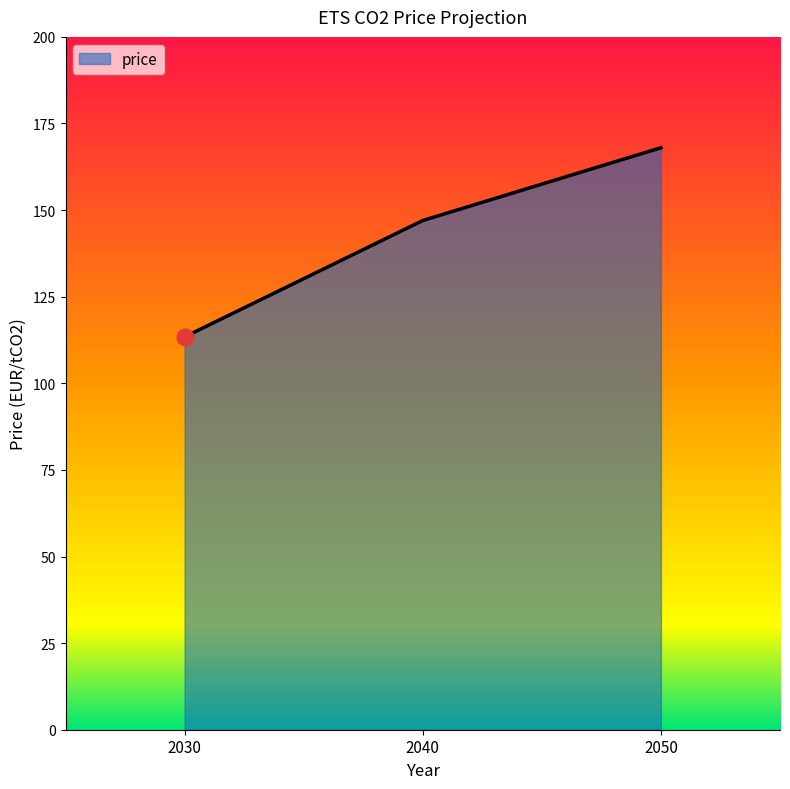

Reading left to right, extract all data points from this chart.

113.4	147.0	168.0